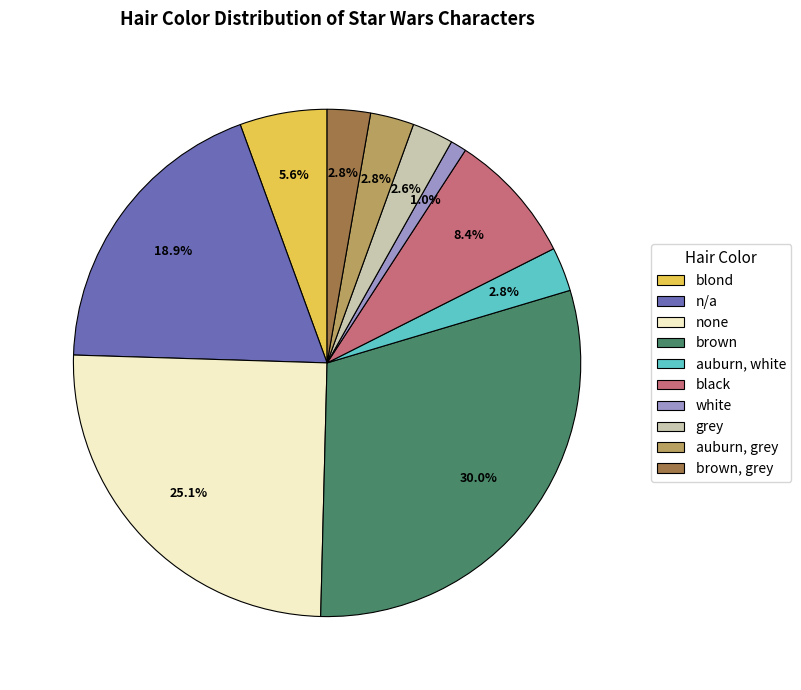

Is there any slice that represents more than half of the pie?

No